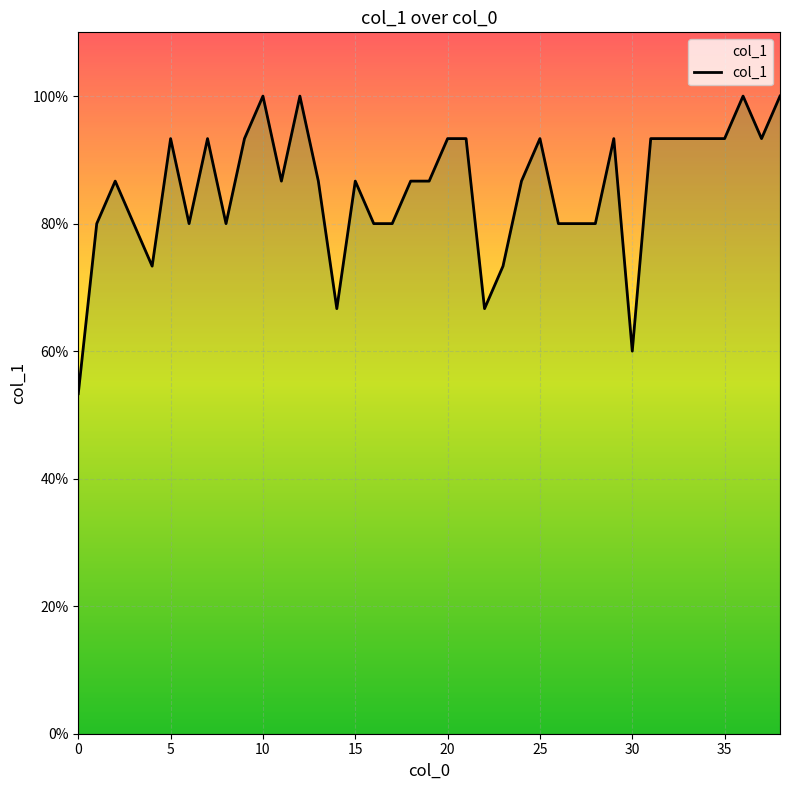

Reading left to right, transcribe all the data shown in this chart.

0=0.5	1=0.8	2=0.9	3=0.8	4=0.7	5=0.9	6=0.8	7=0.9	8=0.8	9=0.9	10=1.0	11=0.9	12=1.0	13=0.9	14=0.7	15=0.9	16=0.8	17=0.8	18=0.9	19=0.9	20=0.9	21=0.9	22=0.7	23=0.7	24=0.9	25=0.9	26=0.8	27=0.8	28=0.8	29=0.9	30=0.6	31=0.9	32=0.9	33=0.9	34=0.9	35=0.9	36=1.0	37=0.9	38=1.0